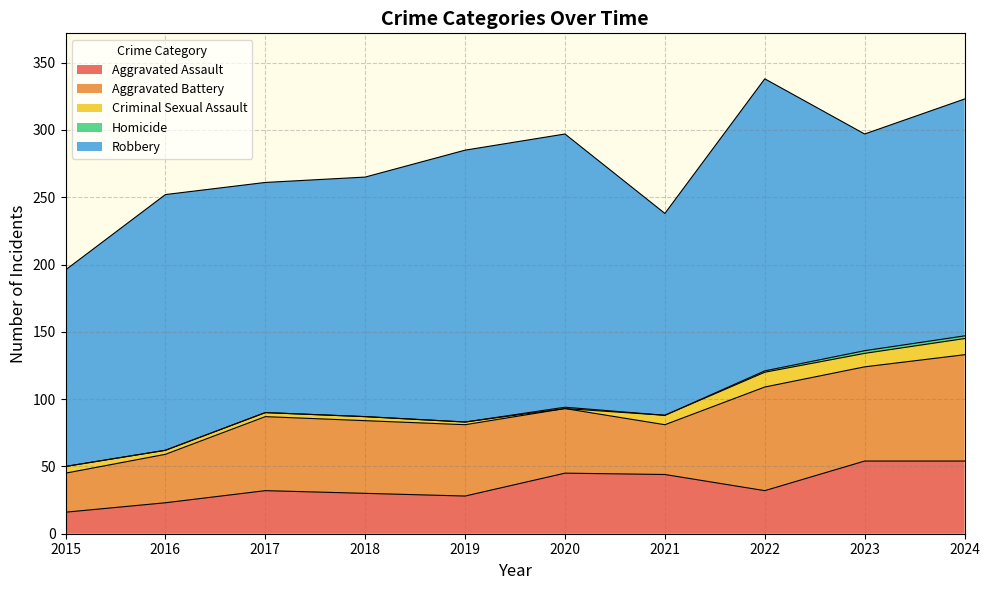

Is it true that Criminal Sexual Assault equals 7 at 2021?

True